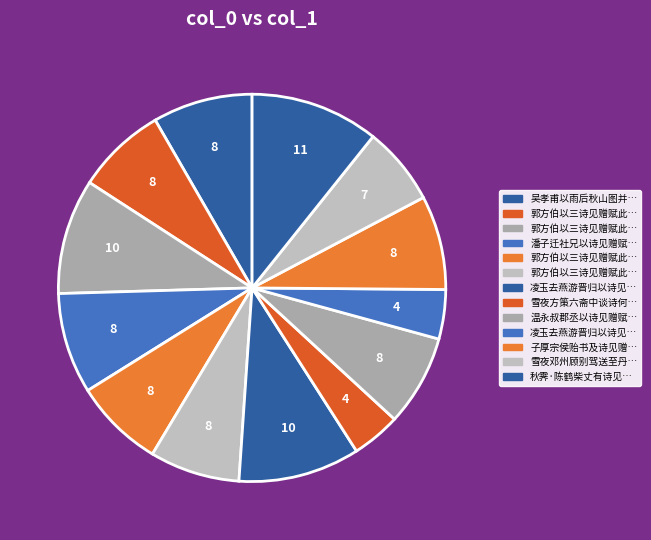

Does any single category account for the majority?

No